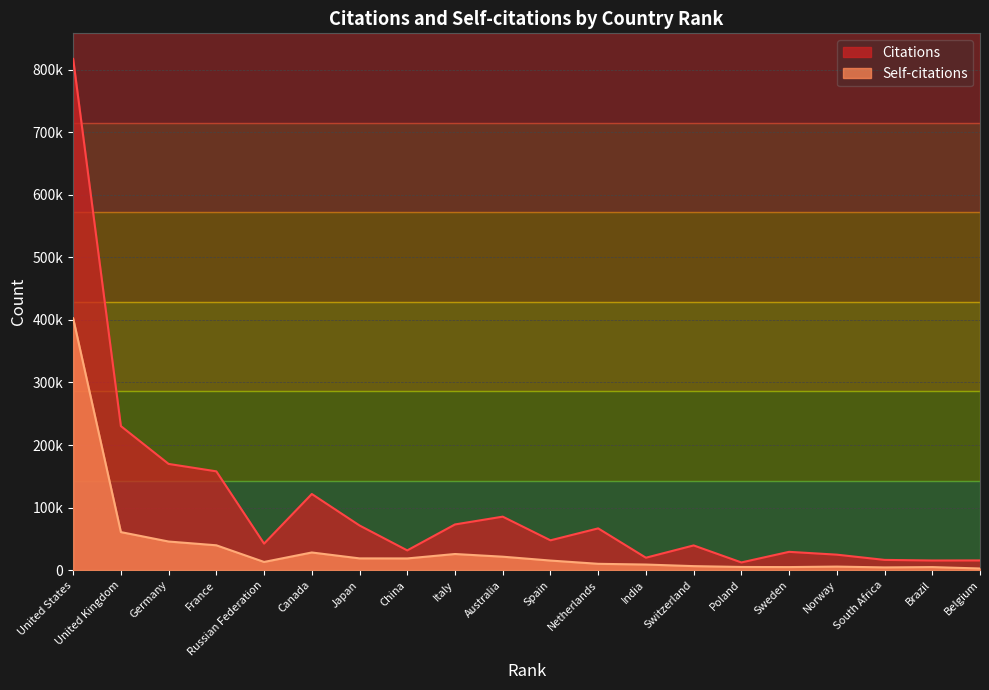

Does the chart display data point markers on the line(s)?

No